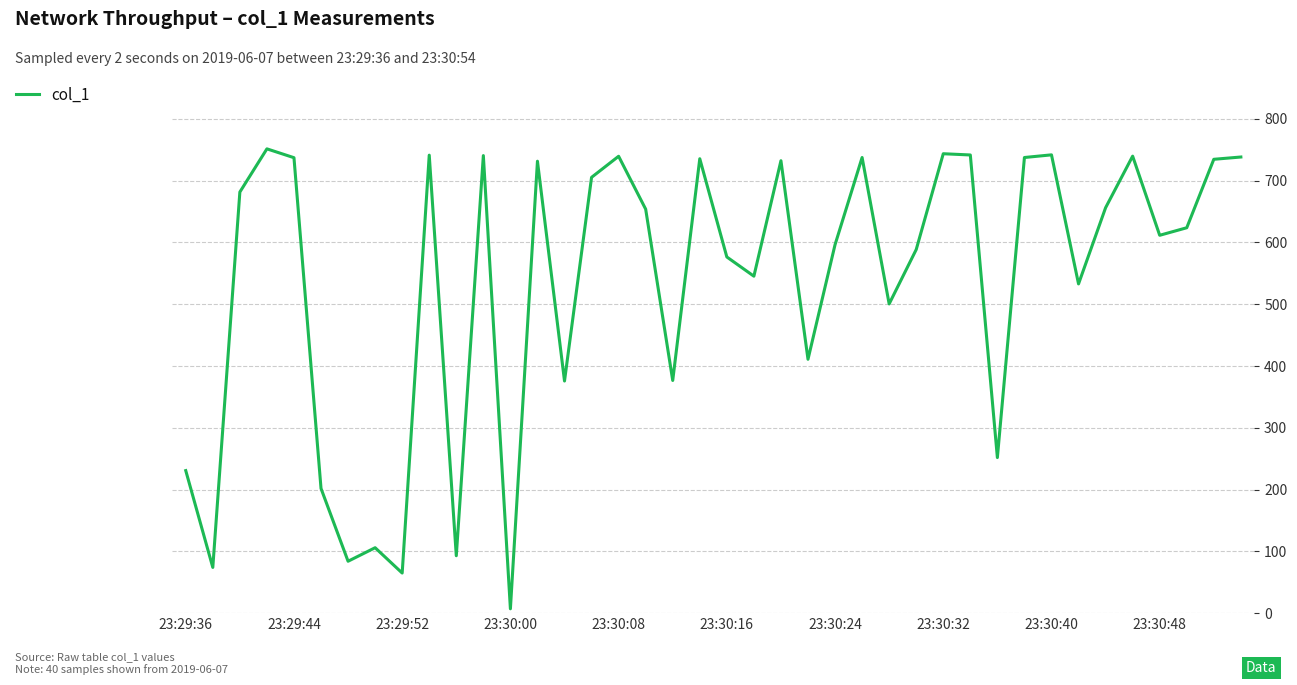

What is the difference between the maximum and minimum values?

744.5